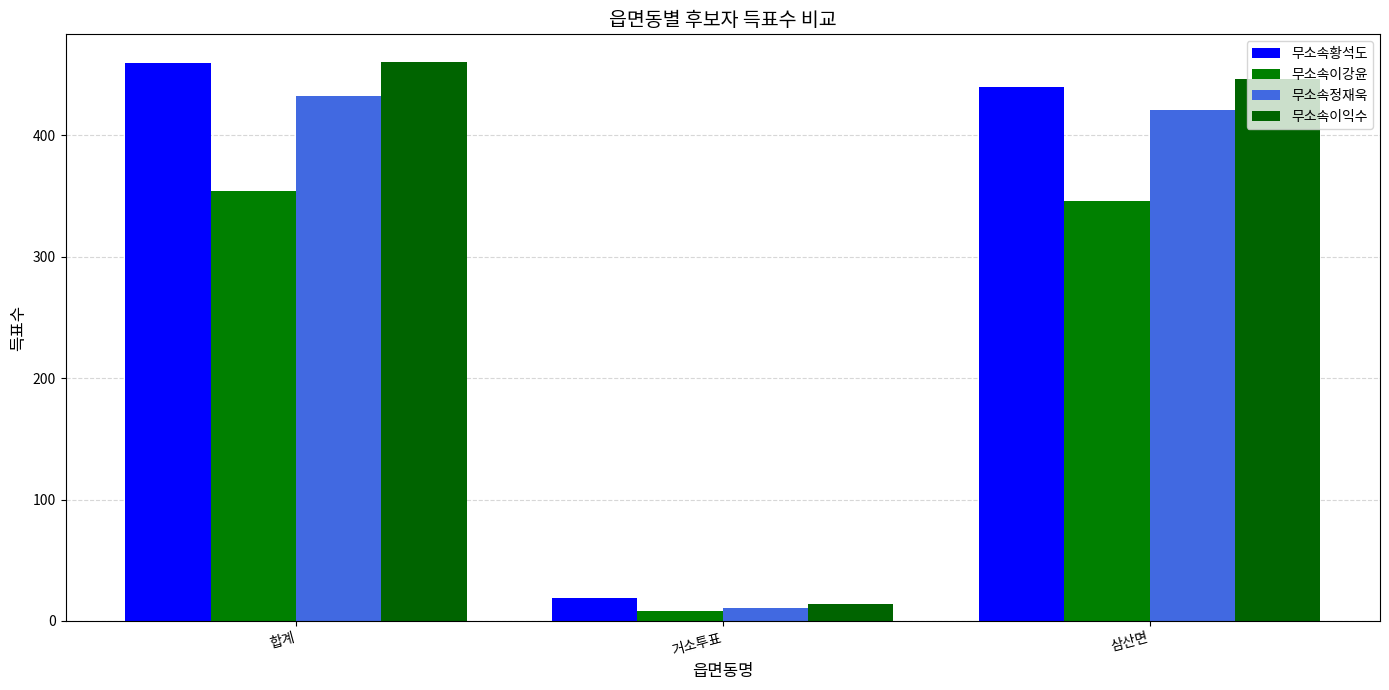

The value of 무소속정재욱 at 합계 is 432. True or false?

True